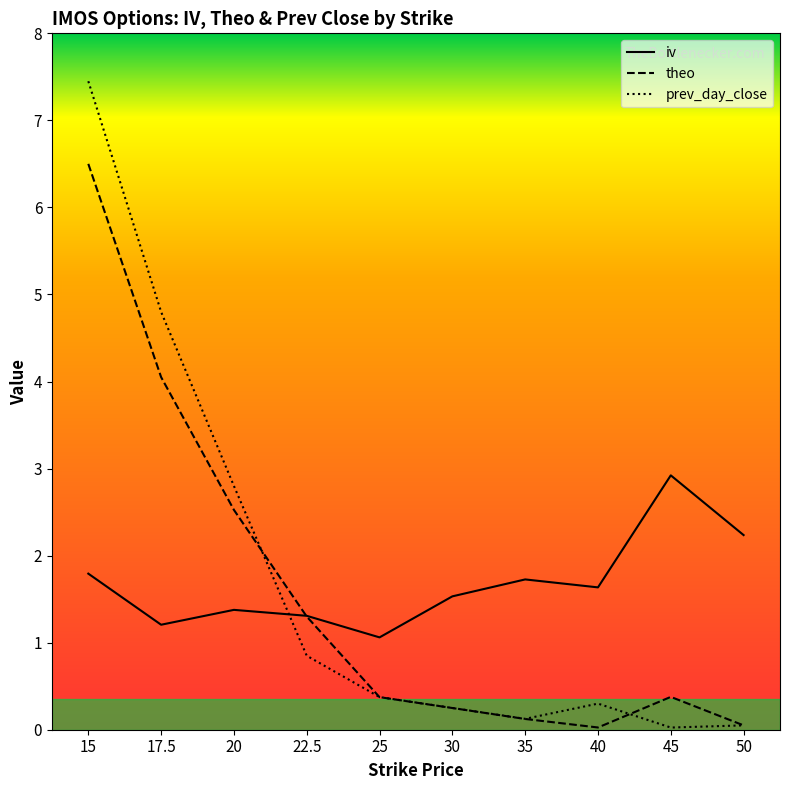

What is the sum of all prev_day_close values?

17.0